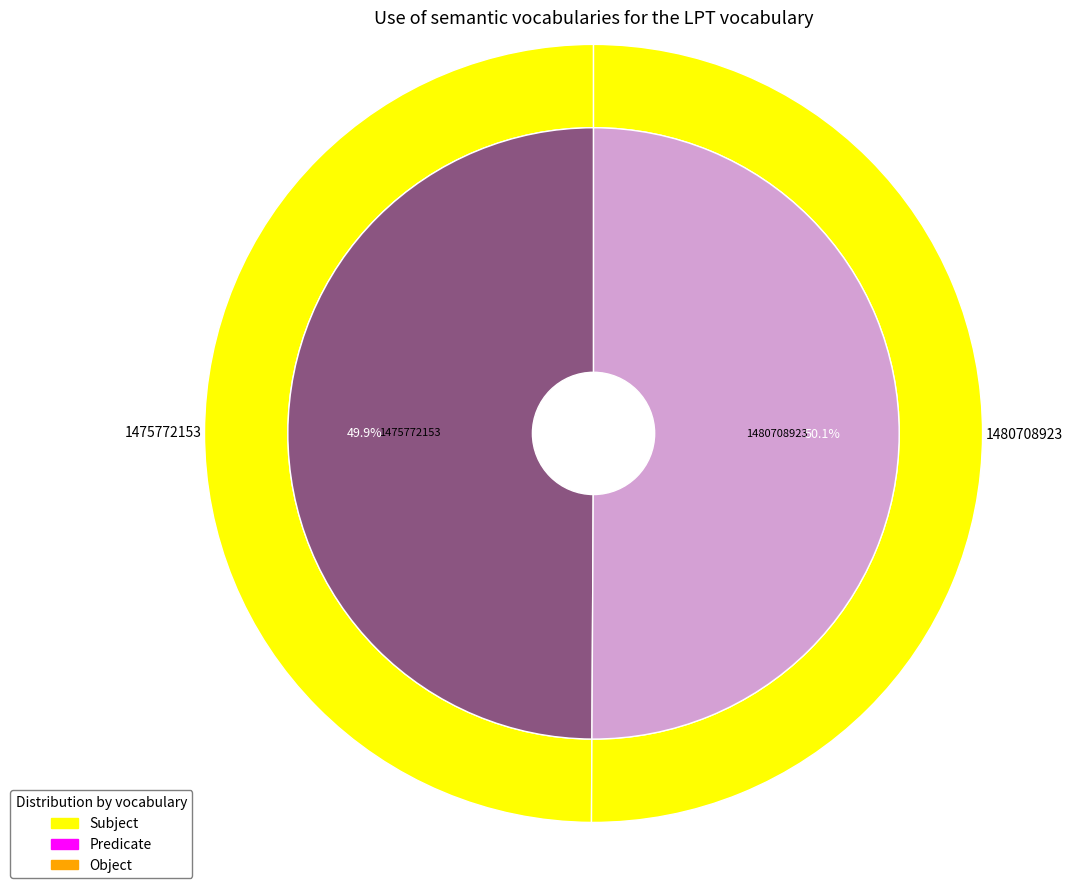

Does 1480708923 represent more than half of the total?

Yes